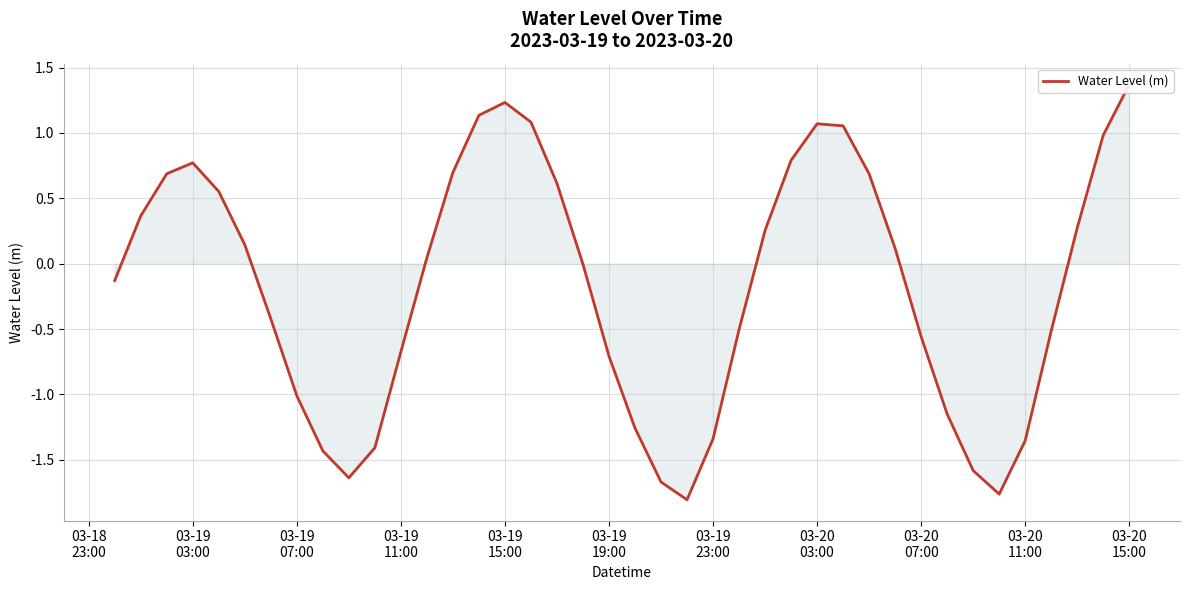

How many points are higher than both their immediate neighbors (excluding endpoints)?

3